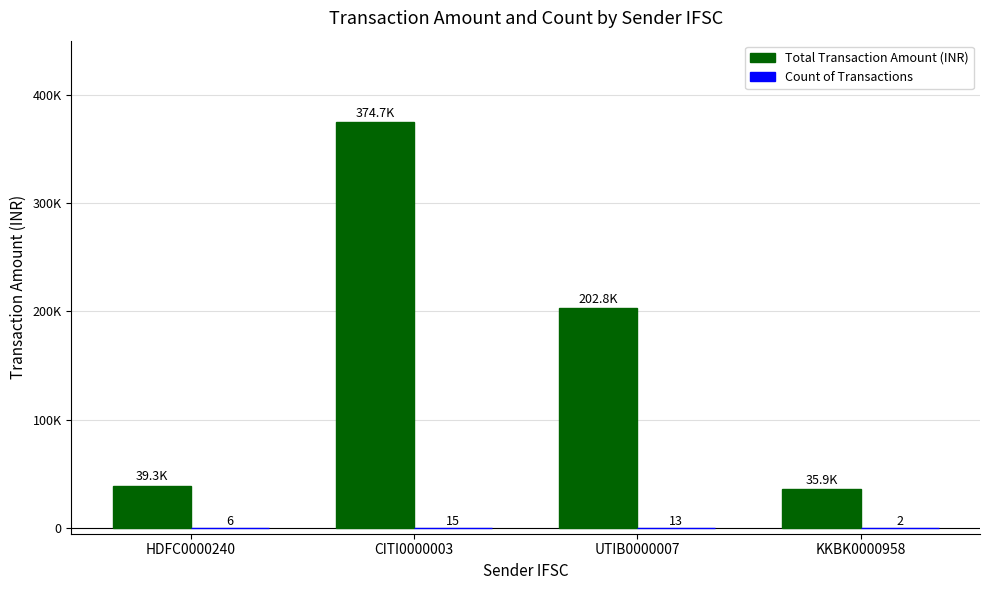

Reading left to right, transcribe all the data shown in this chart.

Total Transaction Amount (INR): HDFC0000240=39322	CITI0000003=374720	UTIB0000007=202829	KKBK0000958=35871
Count of Transactions: HDFC0000240=6	CITI0000003=15	UTIB0000007=13	KKBK0000958=2